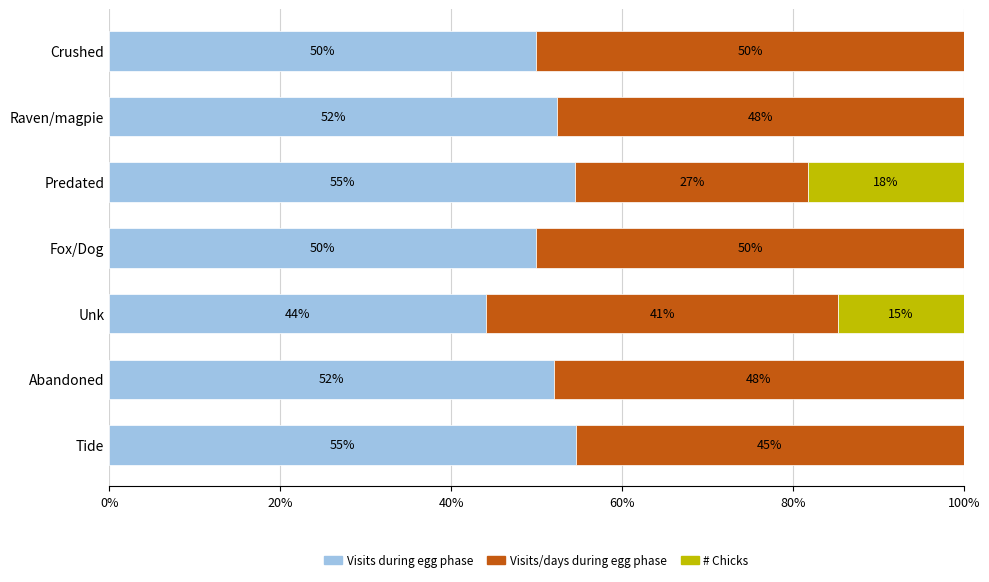

What are all the series names shown in the legend?

Visits during egg phase, Visits/days during egg phase, # Chicks